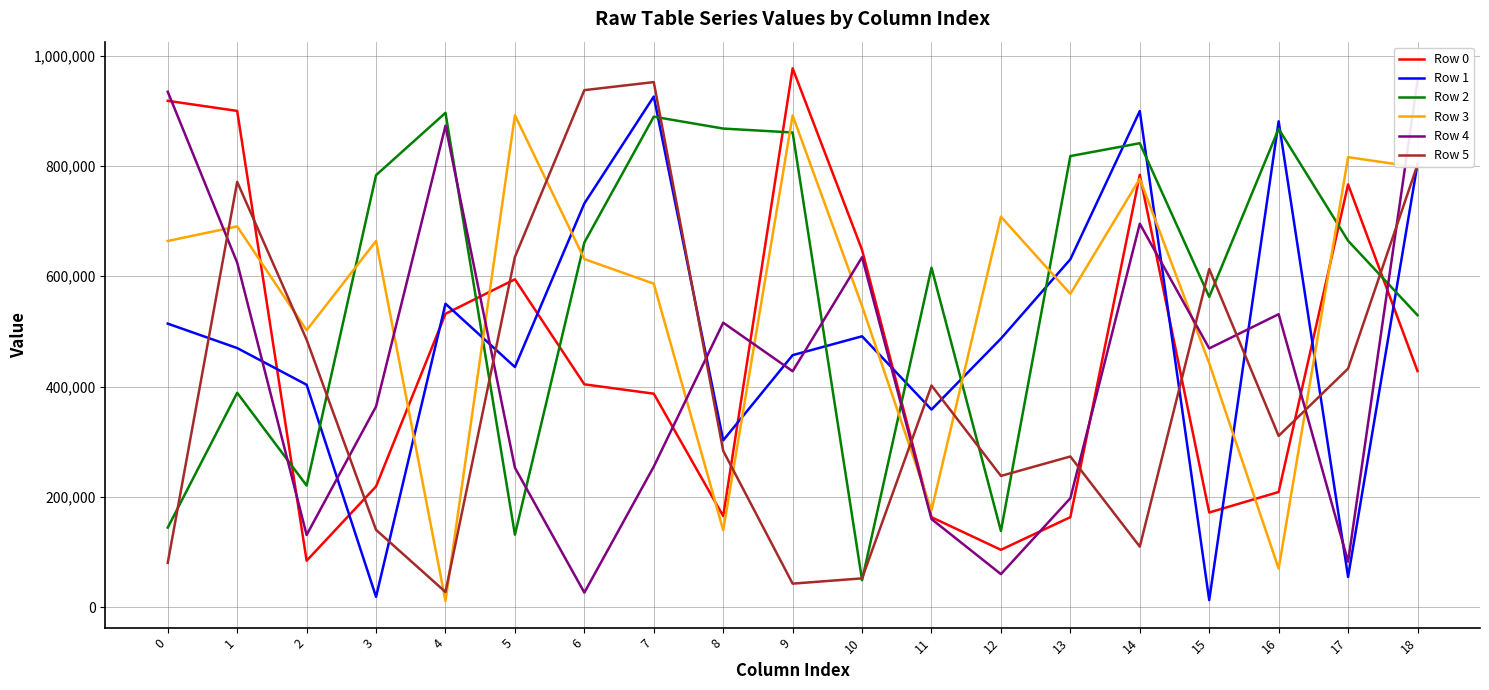

Is the value of Row 3 at 1 greater than the value of Row 2 at 4?

No